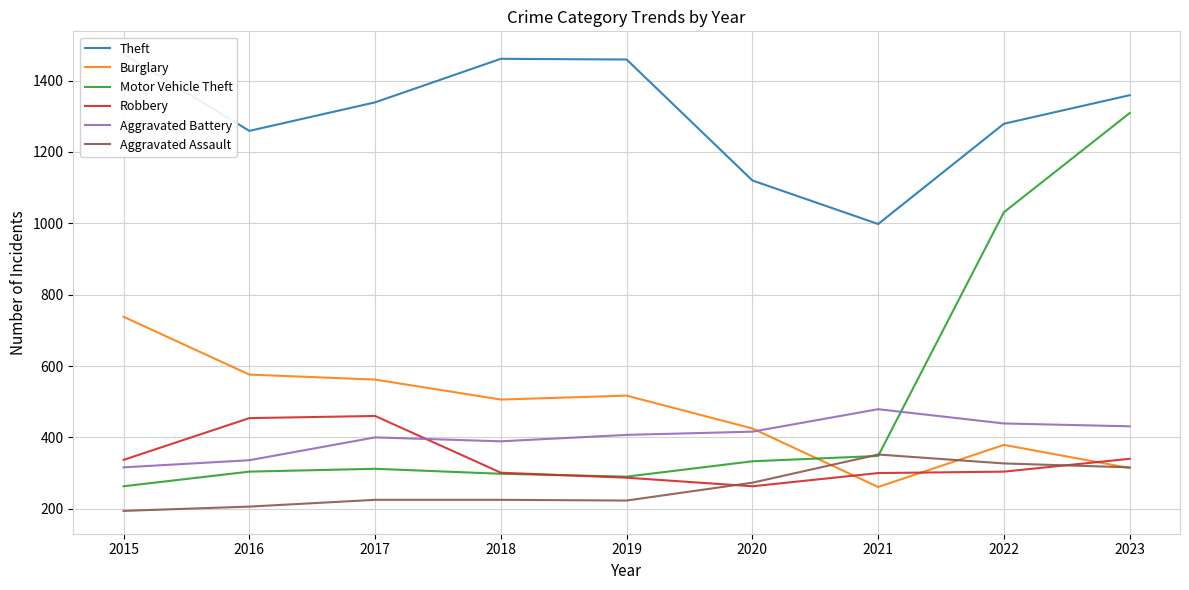

What is the sum of all Robbery values?

3046